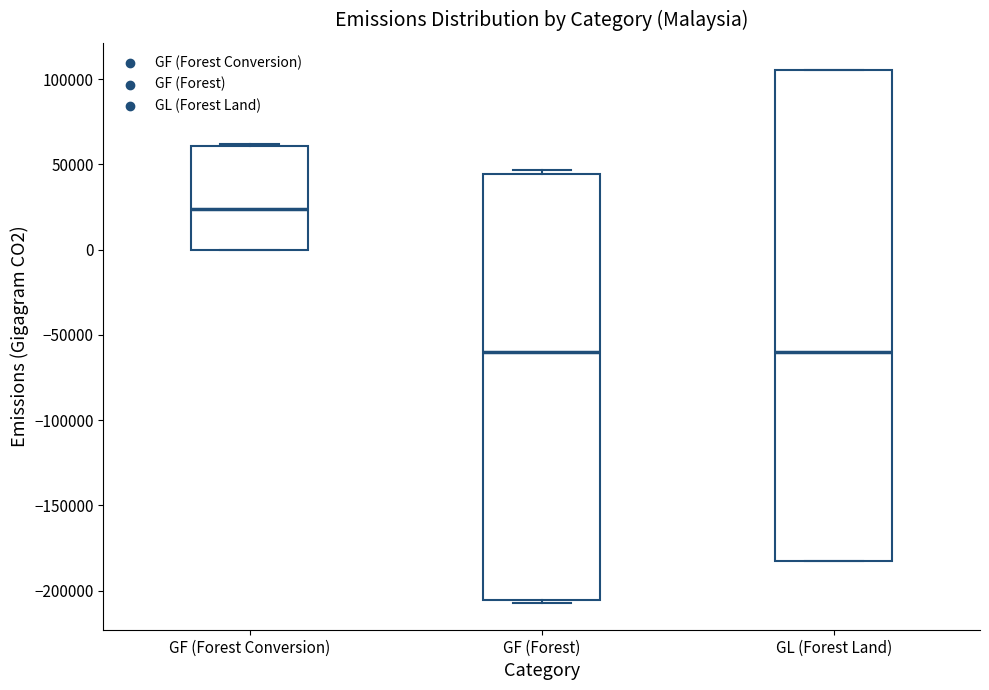

Which box's median line is the highest?

GF (Forest Conversion)